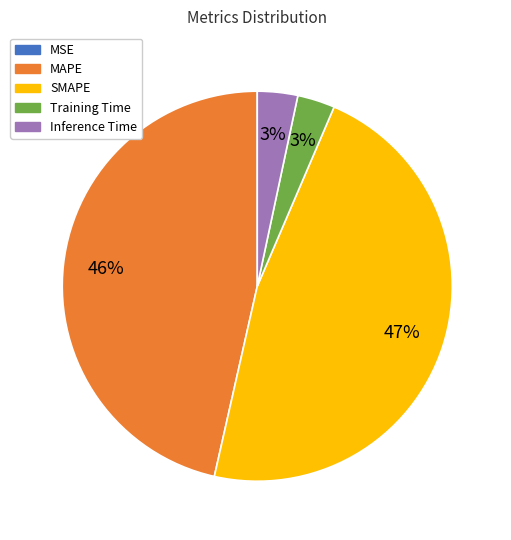

What percentage is the SMAPE slice, to the nearest percent?

47%